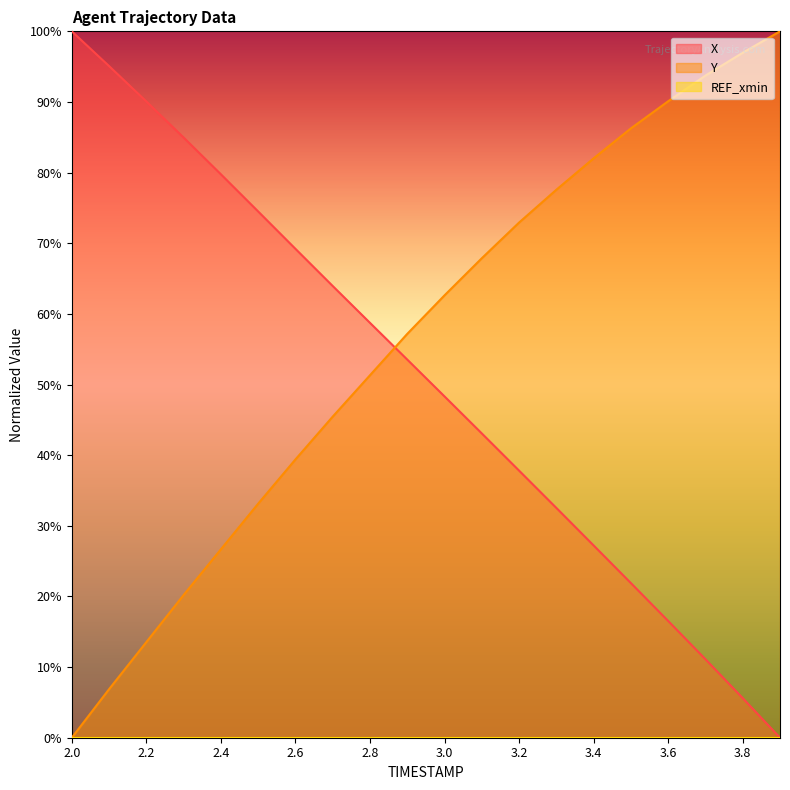

Which series ends up on top after the final intersection of X and Y?

Y